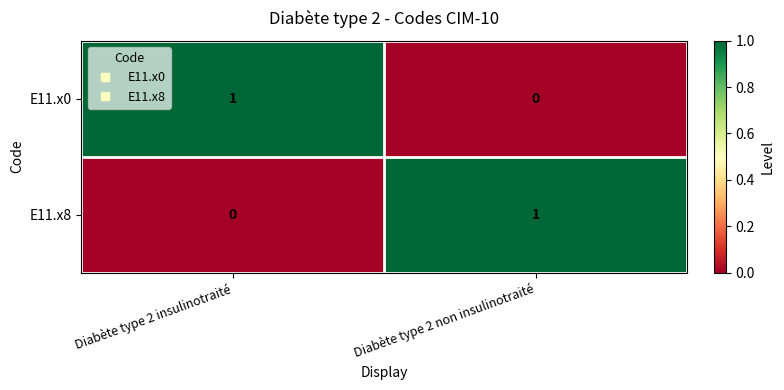

At which label is E11.x8 closest to 0?

Diabète type 2 insulinotraité